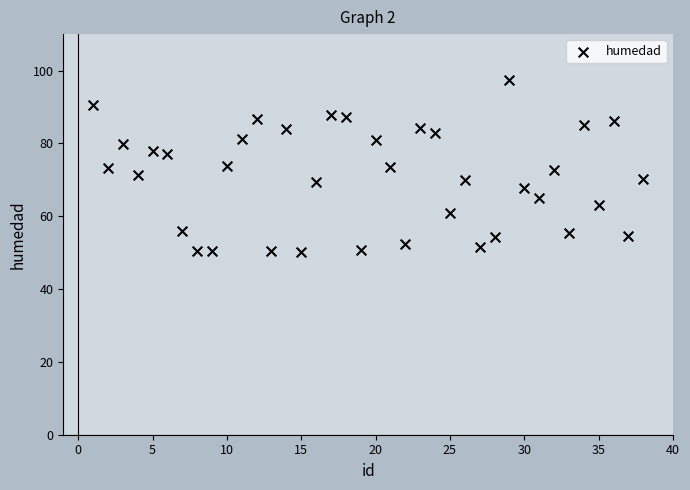

What is the range of X values (max minus min)?

37.0